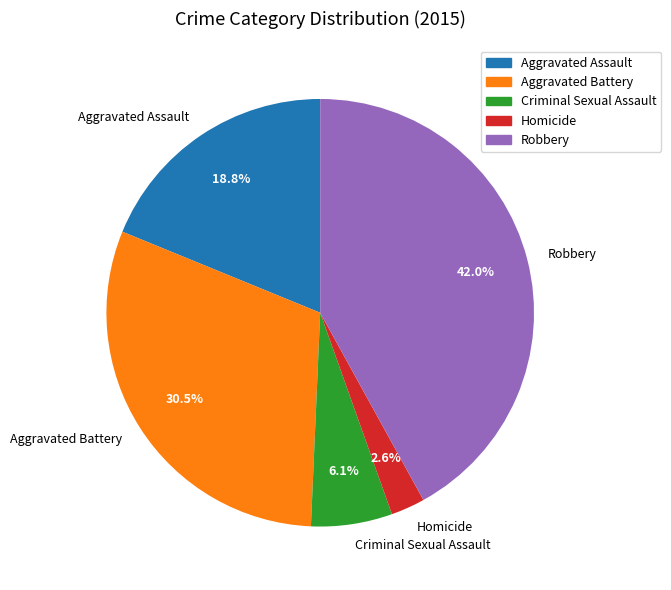

To the nearest percent, what is the difference between the largest and smallest slice percentages?

39%